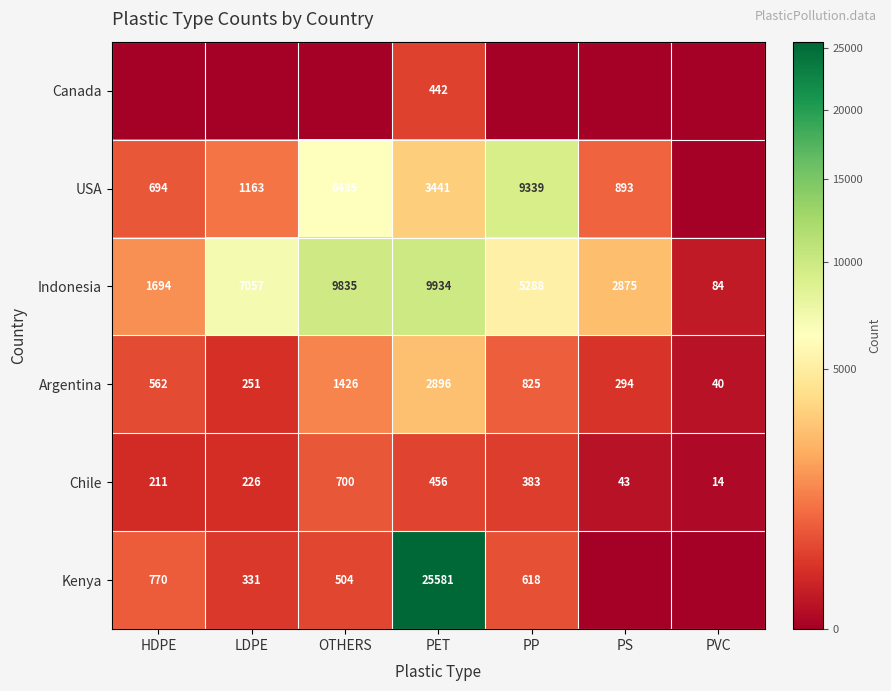

Which category has the highest value in the Indonesia series?

PET